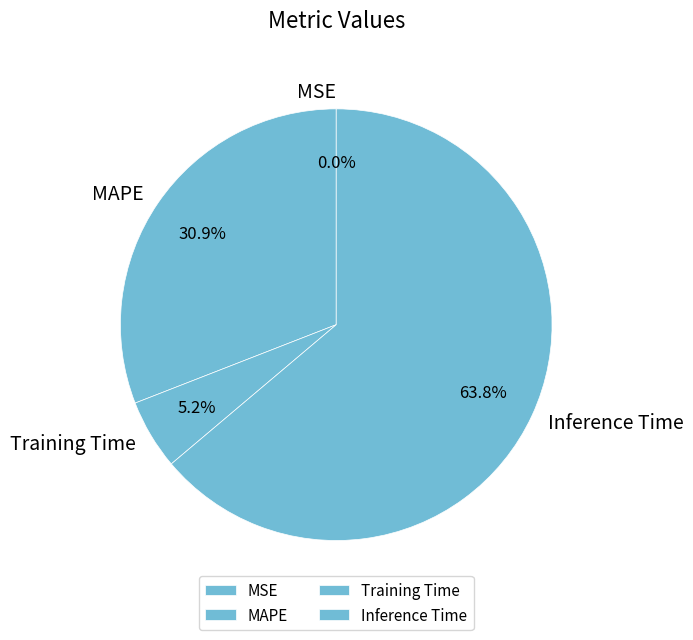

What is the largest slice in the pie chart?

Inference Time